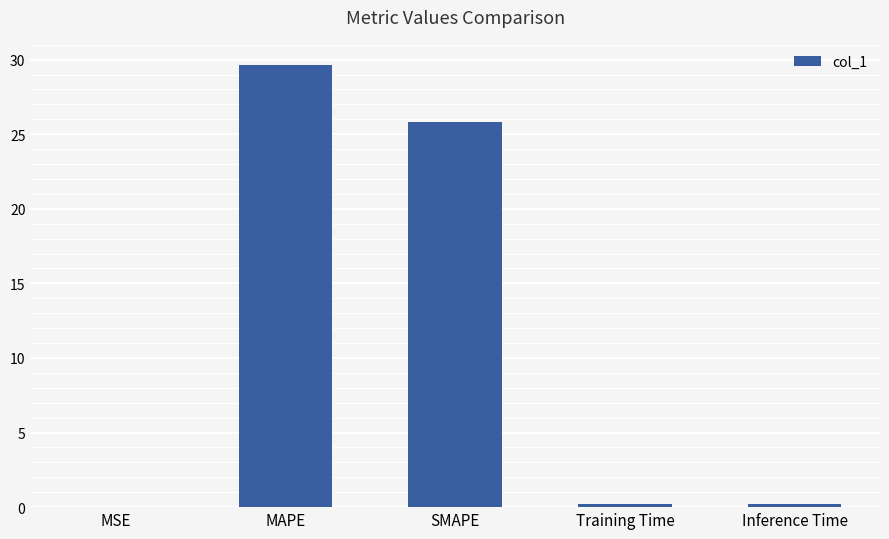

Are the bars horizontal?

No